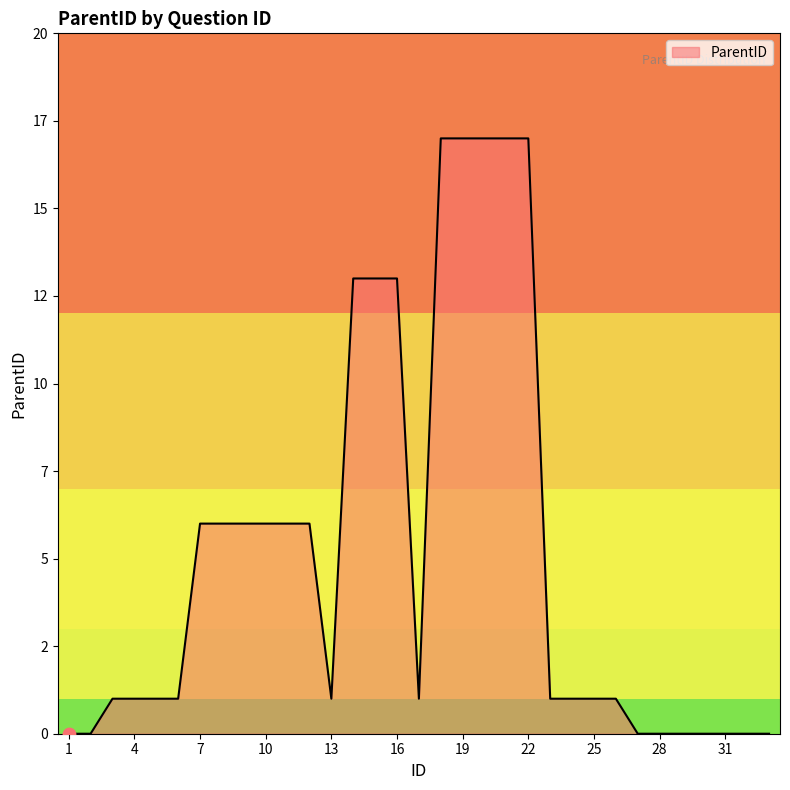

Does the chart have visible grid lines?

No